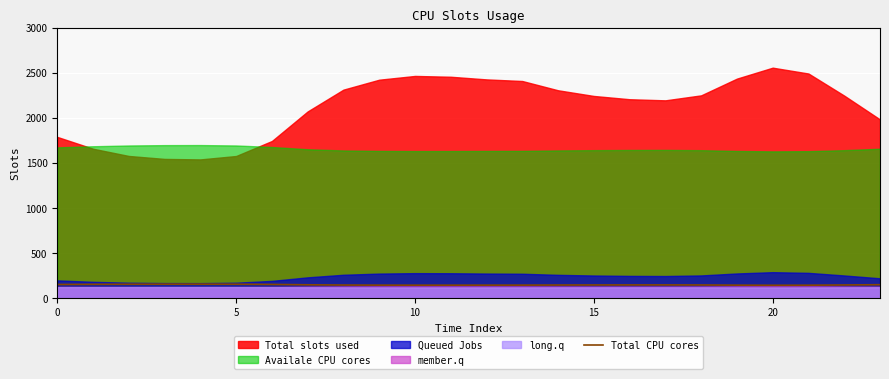

How many points are lower than both their immediate neighbors (excluding endpoints)?

2